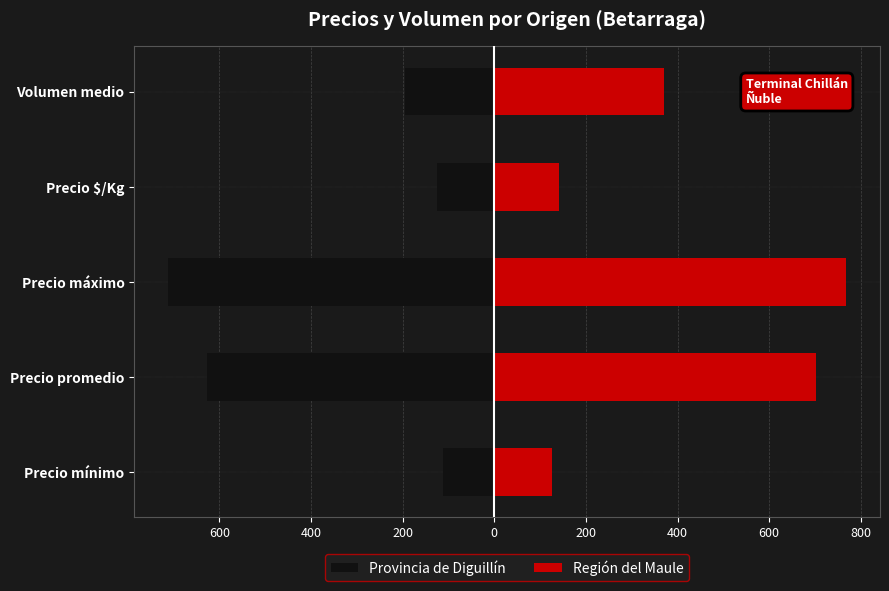

The value of Provincia de Diguillín at Volumen medio is -105. True or false?

False